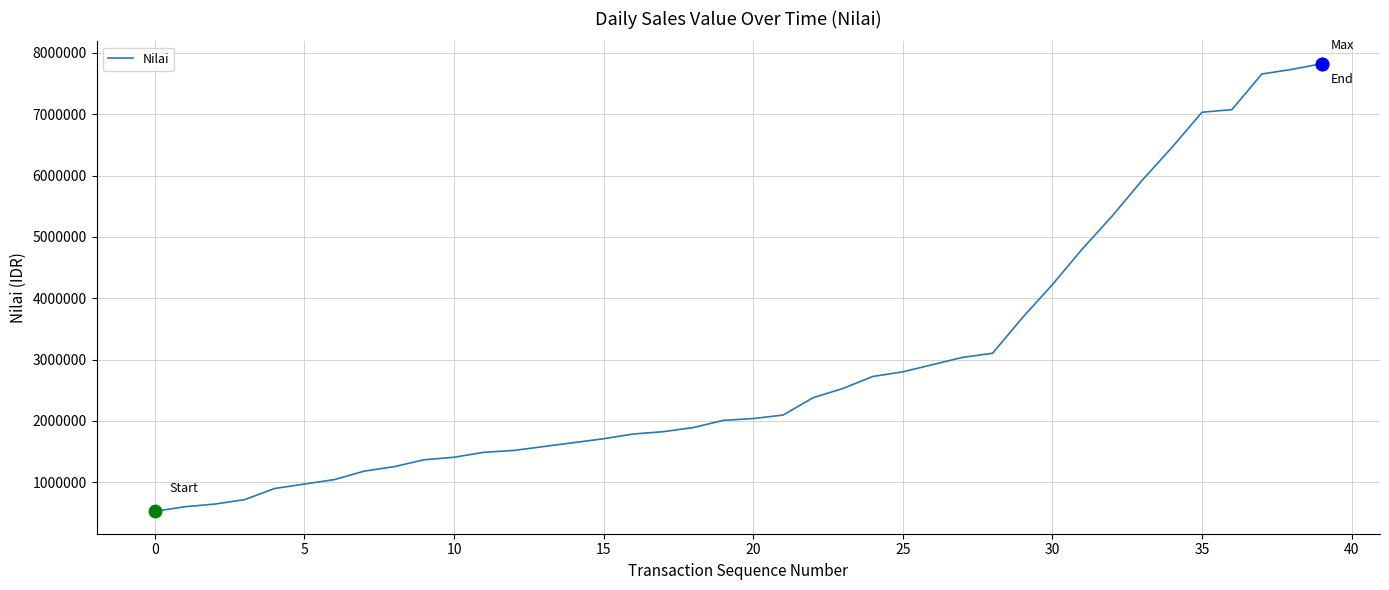

What is the greatest value displayed?

7822890